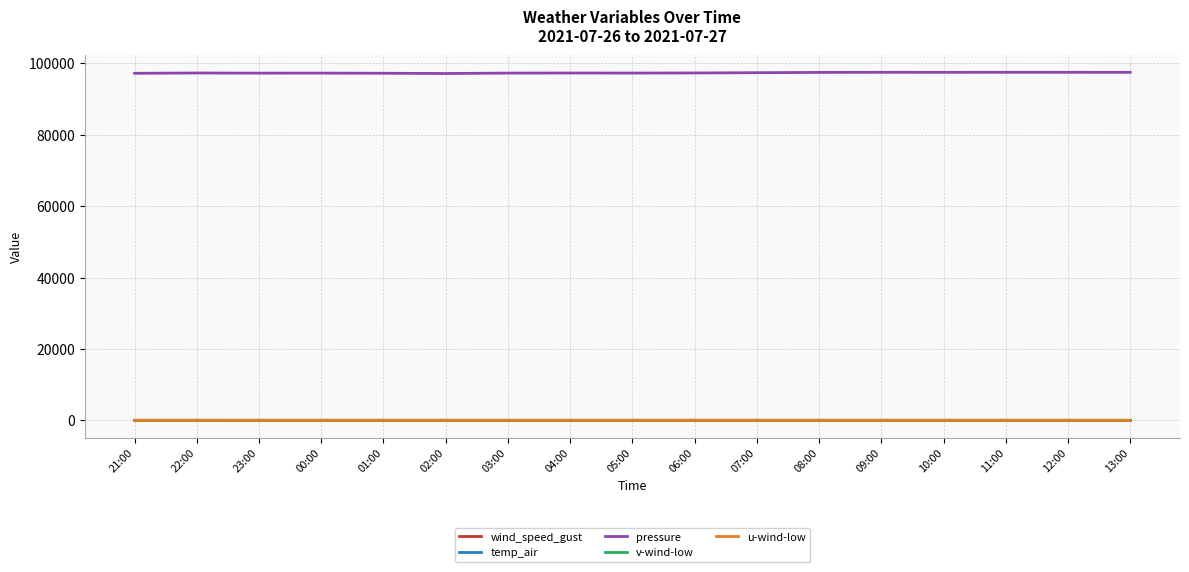

What is the difference between the highest and lowest values at 11:00?

97488.1